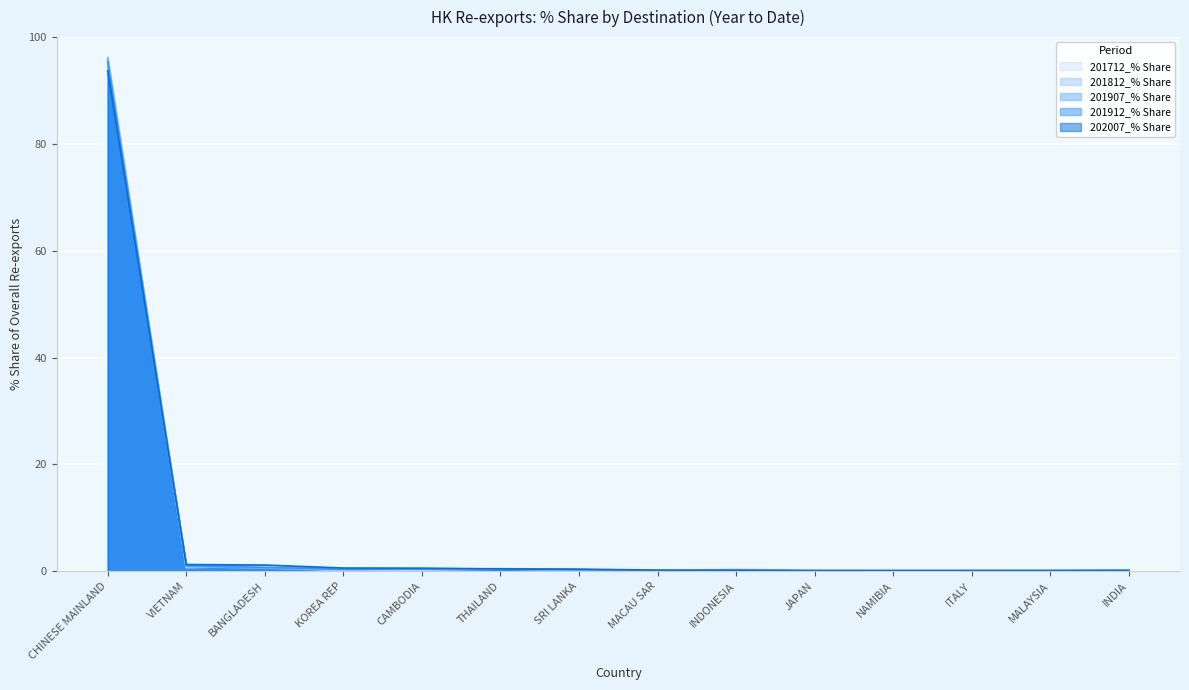

At MACAU SAR, list the series in order from smallest to largest.

201812_% Share, 201712_% Share, 201907_% Share, 201912_% Share, 202007_% Share